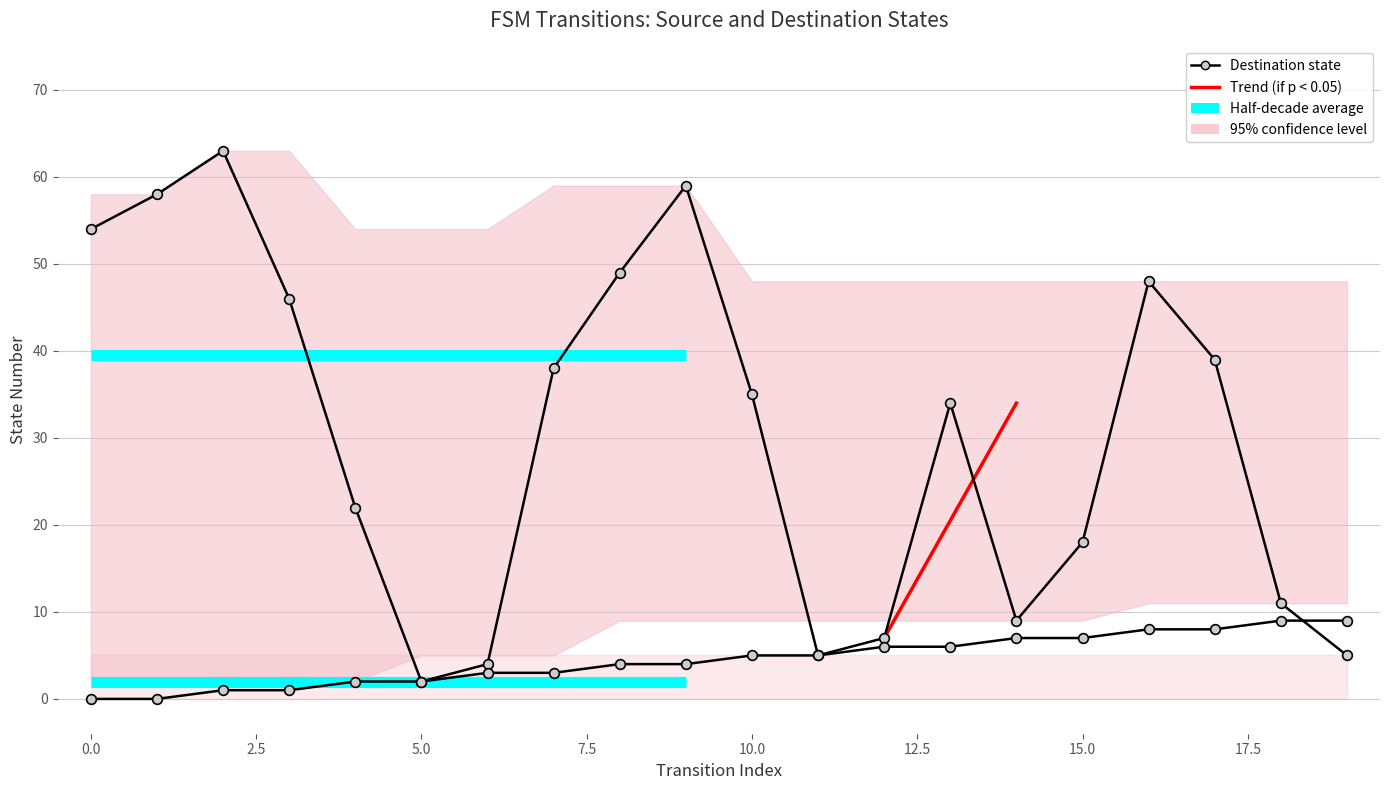

How many lines are shown in the chart?

2